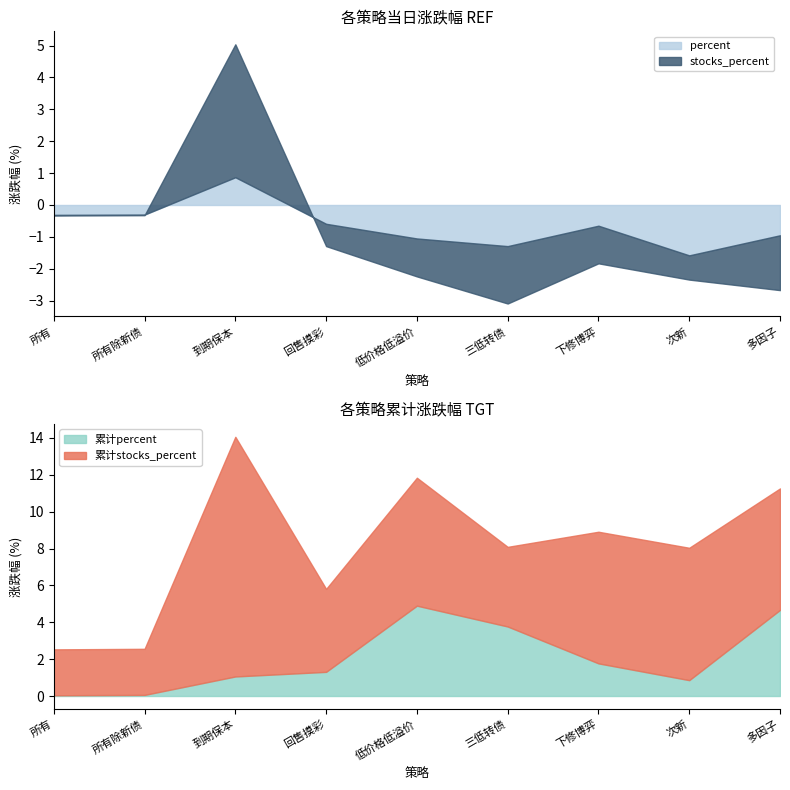

What is the highest value of the 累计percent series?

4.9